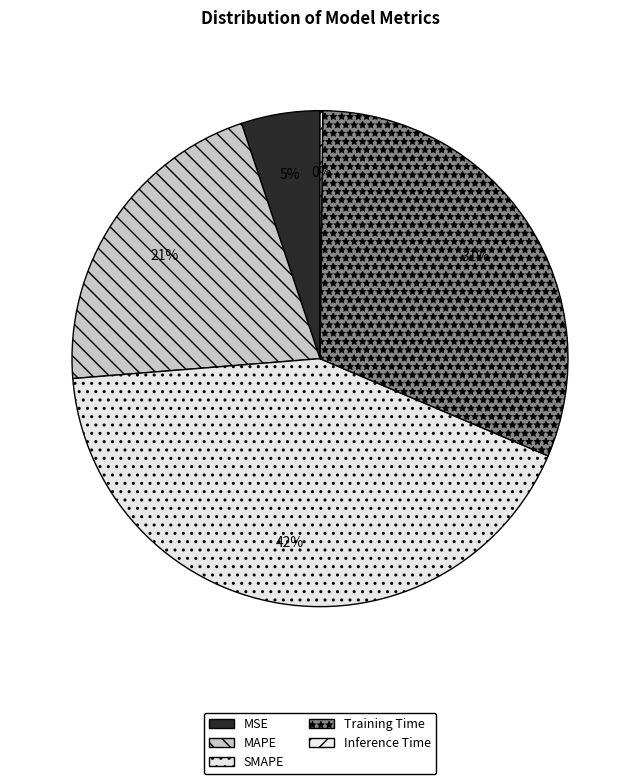

What is the change in value from Training Time to Inference Time?

-1.5